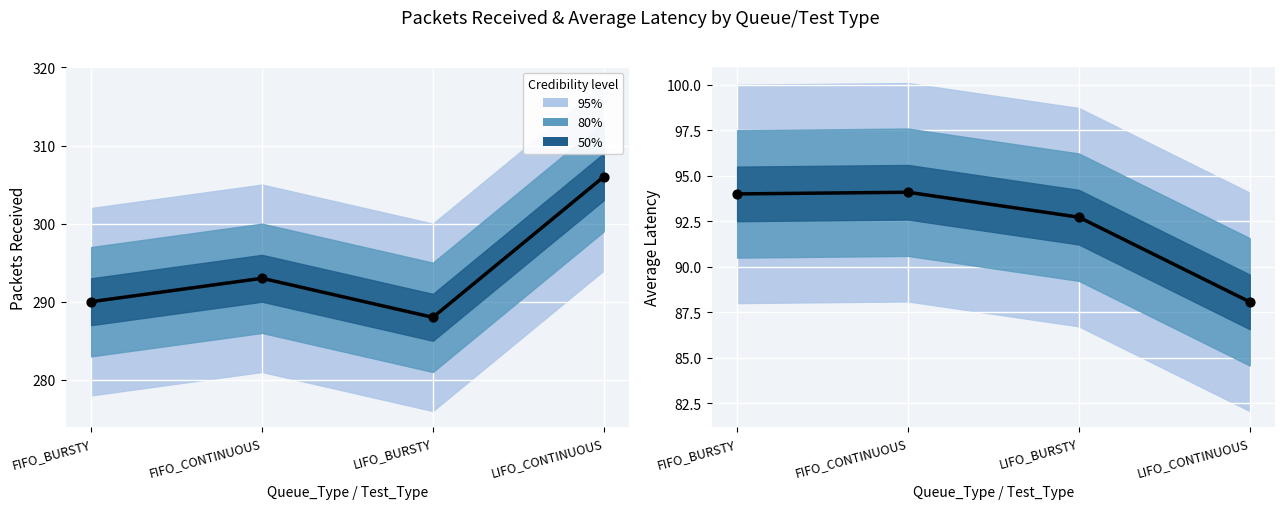

At which category is the sum across all series the highest?

FIFO_CONTINUOUS